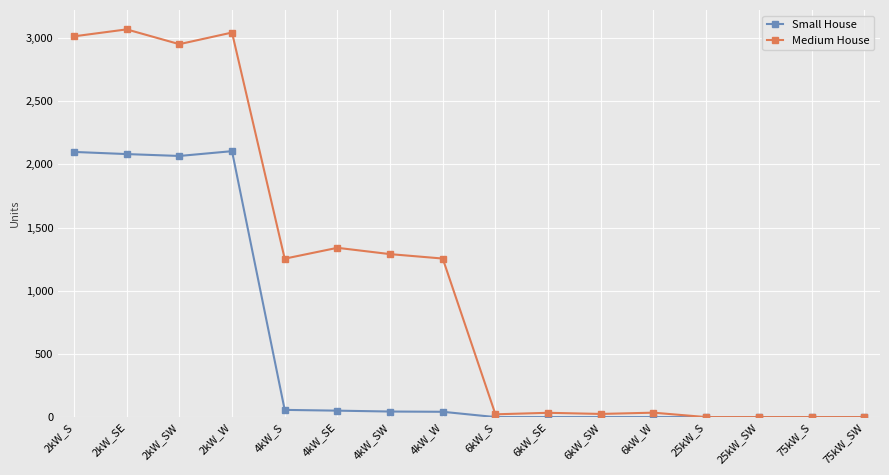

At which category does Medium House reach its first local peak?

2kW_SE